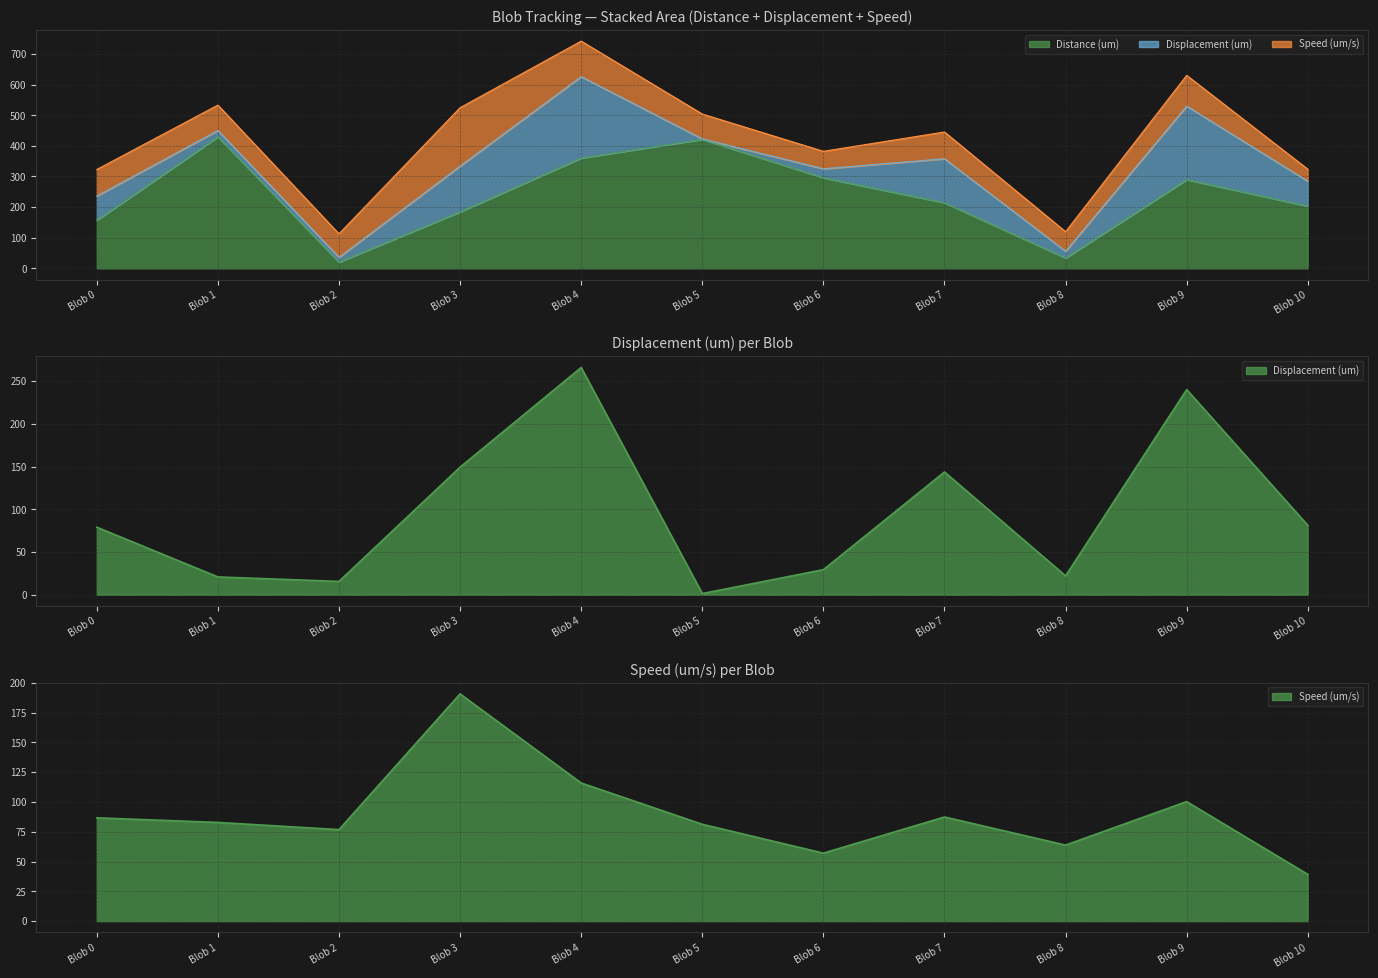

Where do Distance (um) and Speed (um/s) first cross each other?

Blob 1 and Blob 2